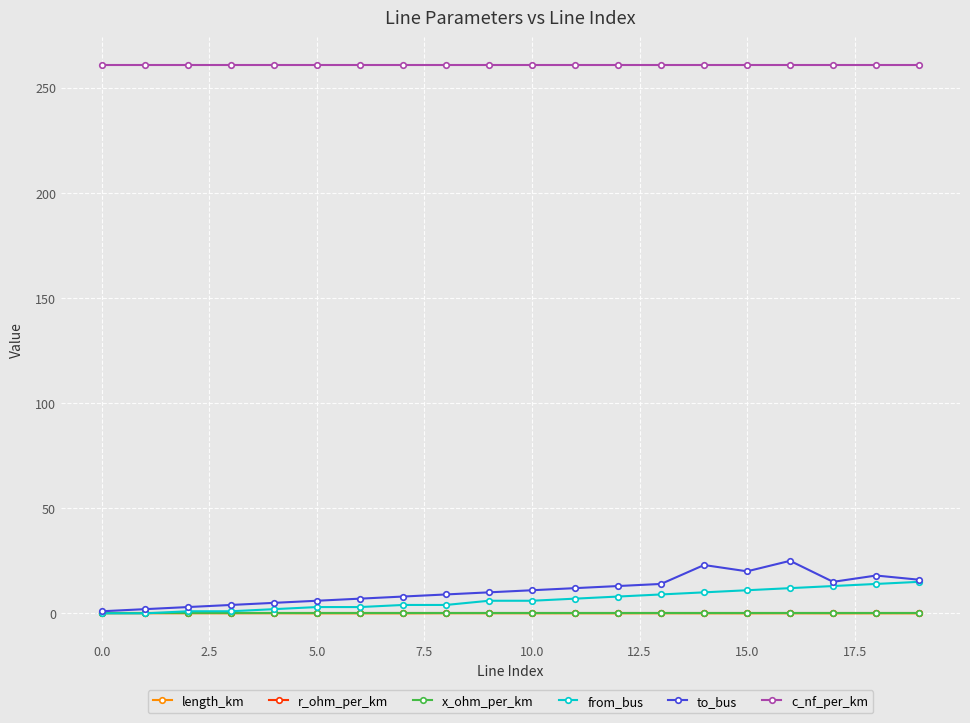

What is the maximum value for c_nf_per_km?

261.0